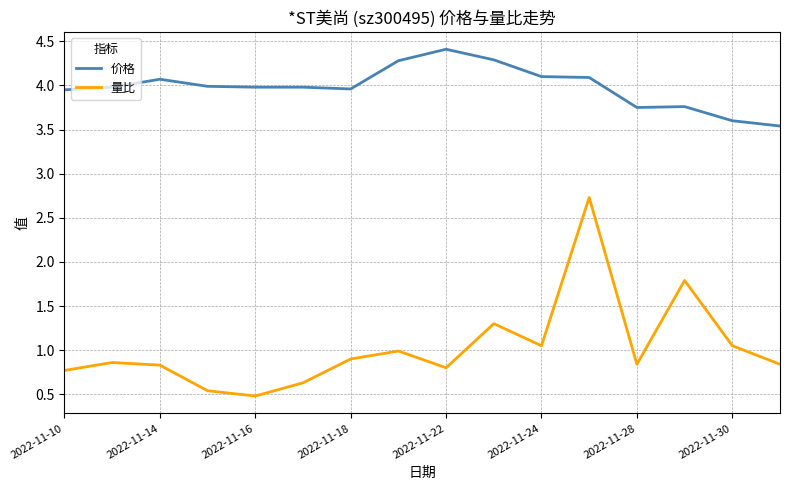

What is the minimum value for 量比?

0.5